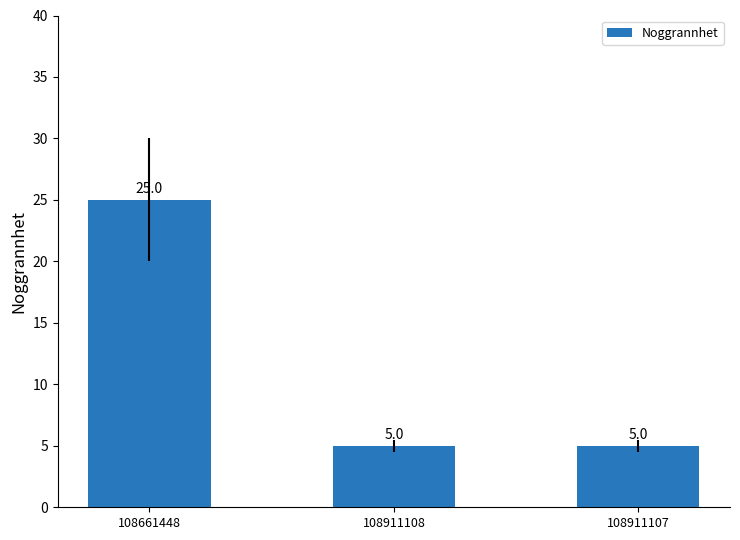

The value at 108911108 is 9. True or false?

False